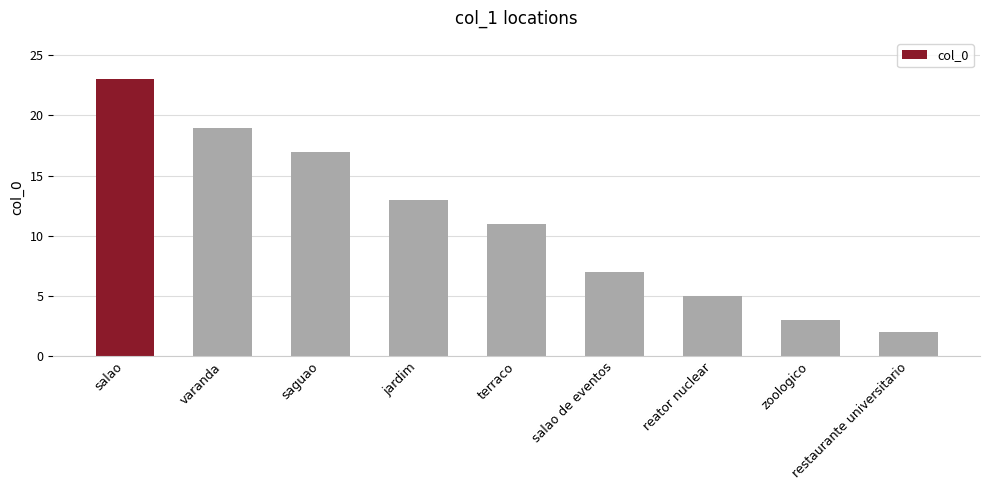

How many categories are shown in the chart?

9